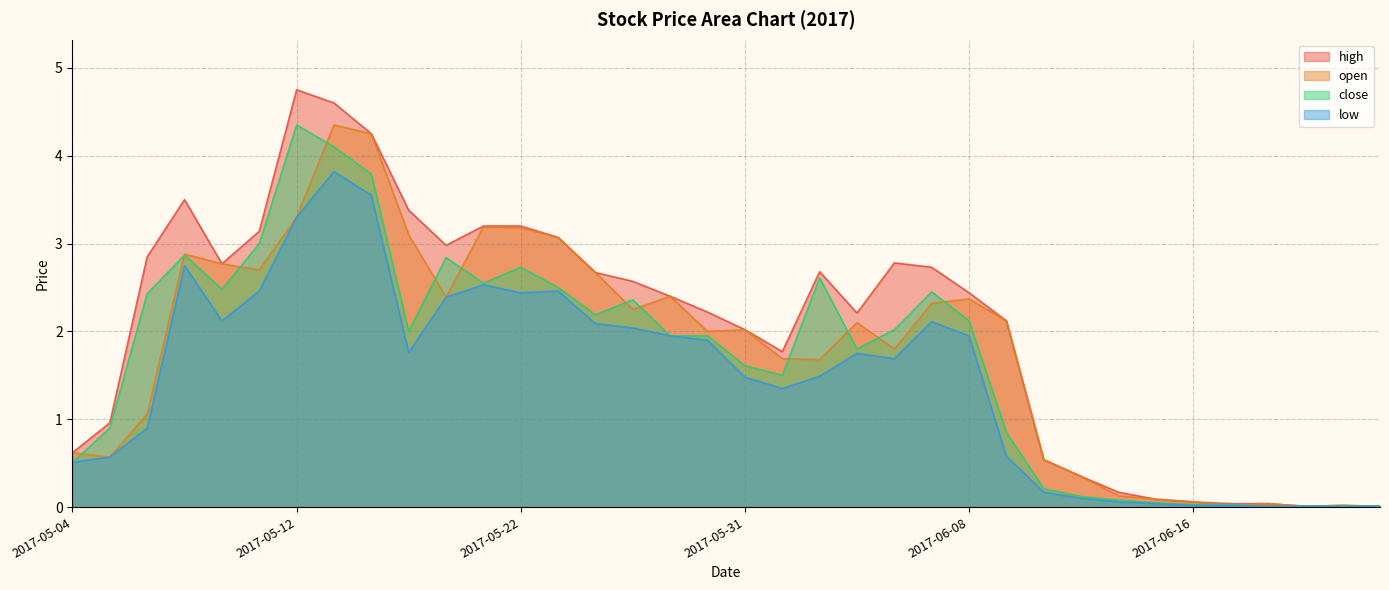

Which category has the lowest value across all series?

2017-06-21